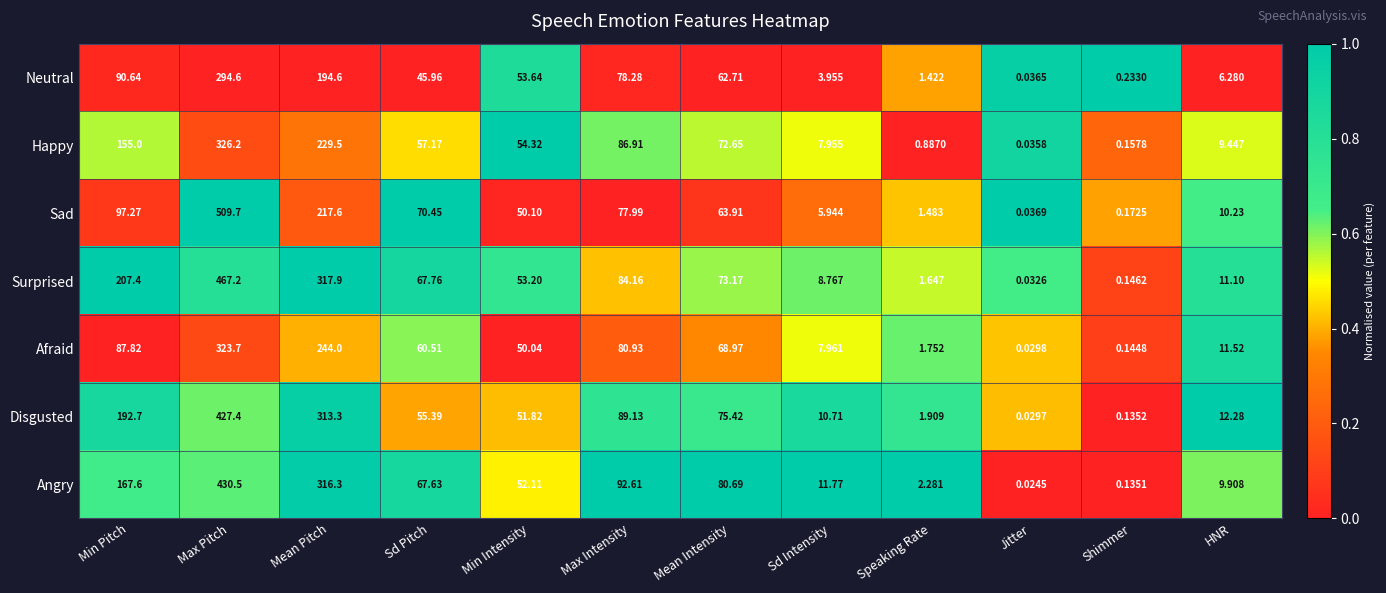

What is the difference between the highest and lowest values at Min Intensity?

4.3